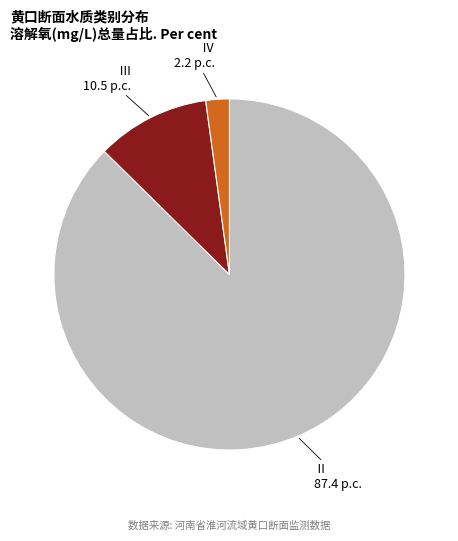

Is there a majority slice in this chart?

Yes